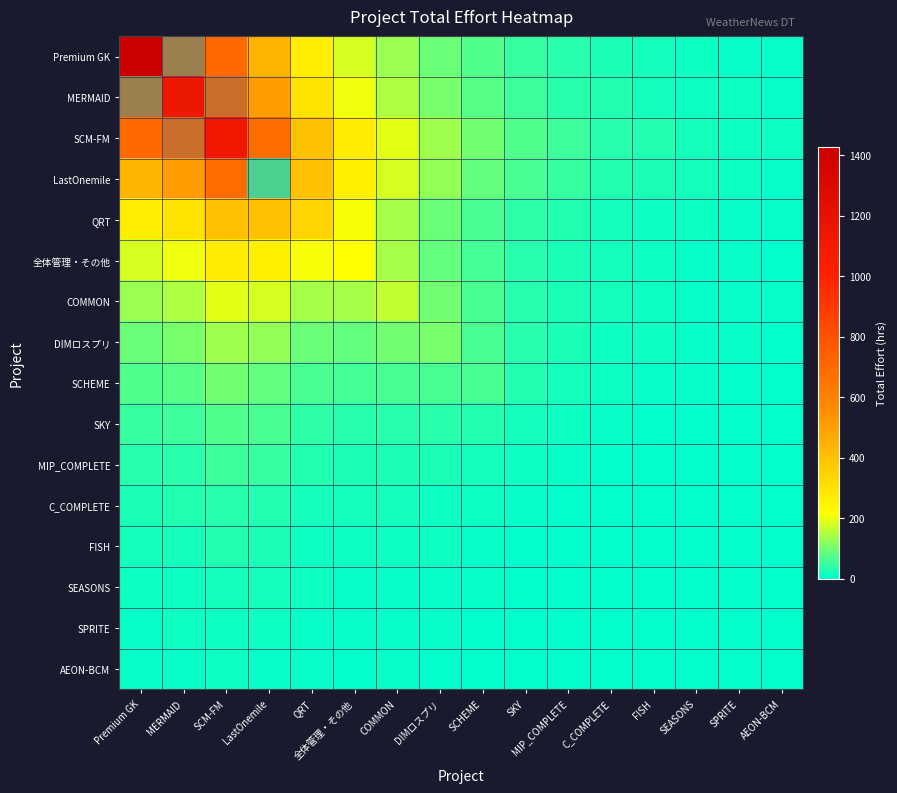

Between 全体管理・その他 and SEASONS, which is larger?

全体管理・その他